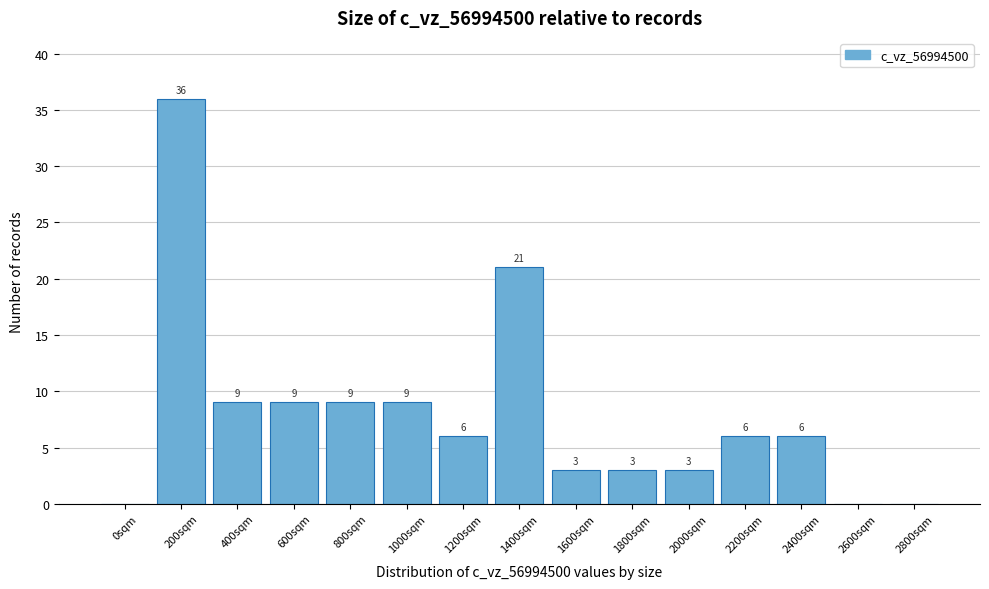

Reading left to right, transcribe all the data shown in this chart.

0sqm=0	200sqm=36	400sqm=9	600sqm=9	800sqm=9	1000sqm=9	1200sqm=6	1400sqm=21	1600sqm=3	1800sqm=3	2000sqm=3	2200sqm=6	2400sqm=6	2600sqm=0	2800sqm=0